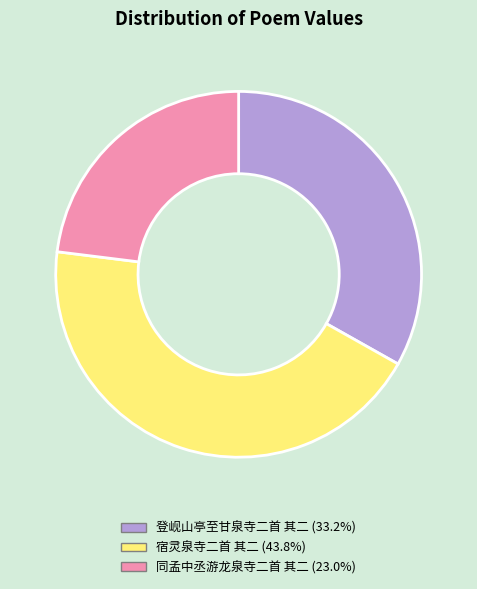

Does 登岘山亭至甘泉寺二首 其二 (33.2%) account for over 50% of the chart?

No